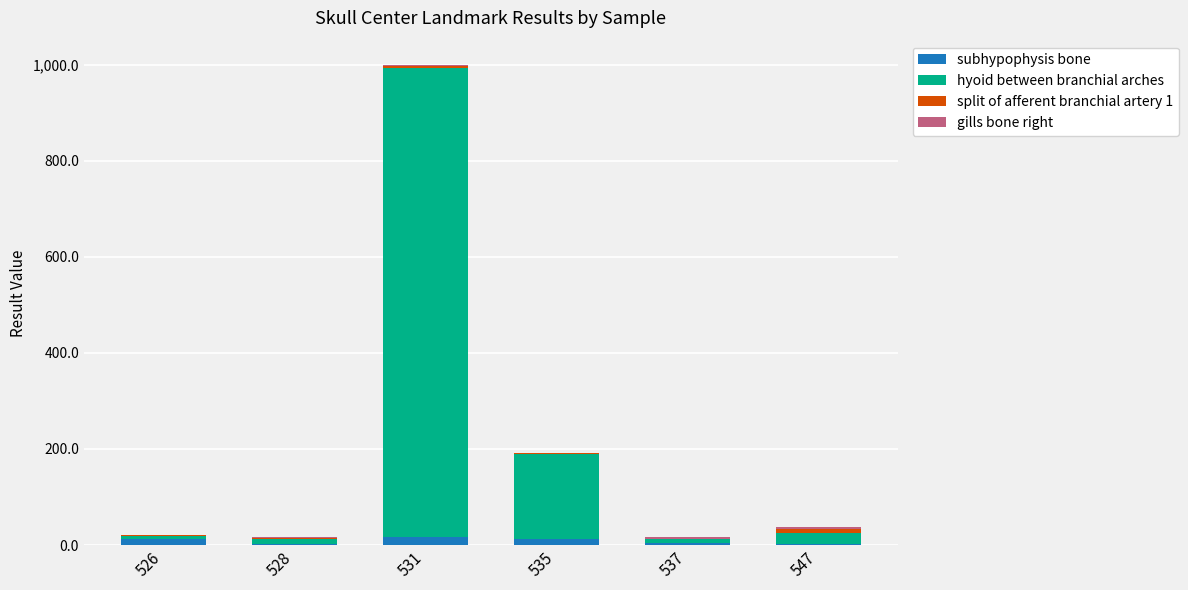

At which label does subhypophysis bone first exceed 12?

526